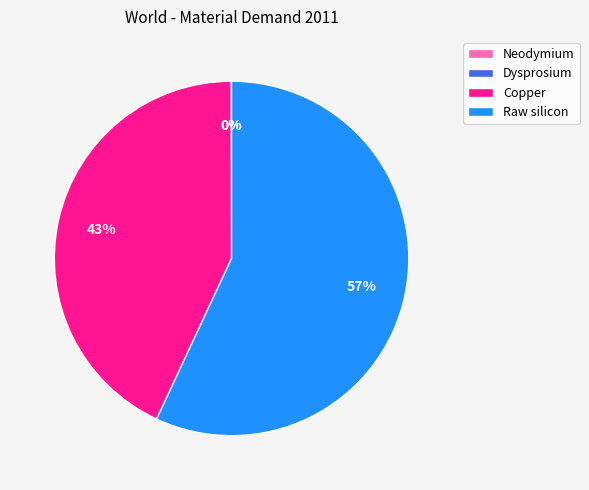

What percentage is the Raw silicon slice, to the nearest percent?

57%